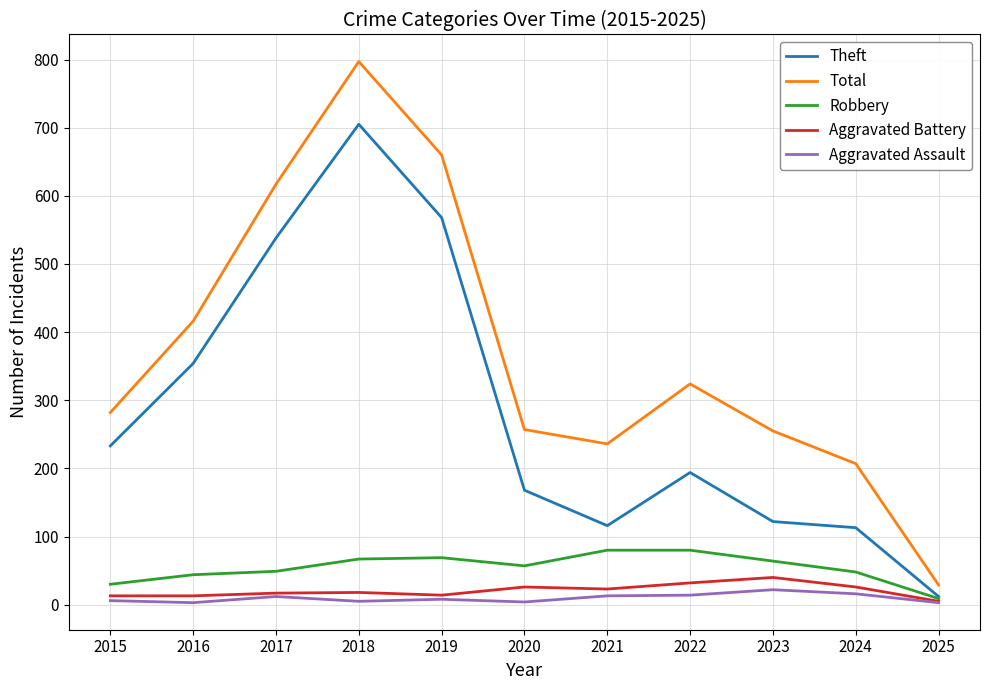

Is it true that Theft equals 568 at 2019?

True